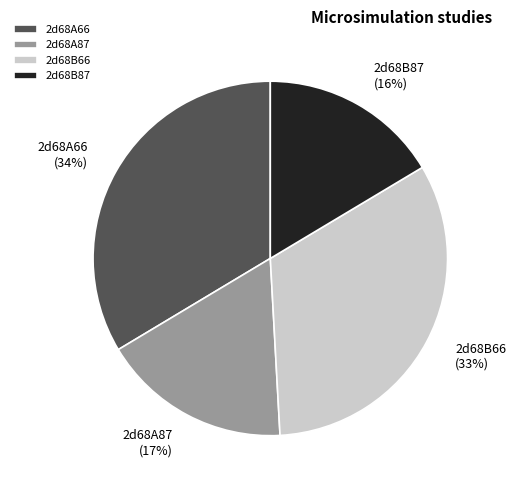

To the nearest percent, what percentage of the pie is 2d68A87?

17%